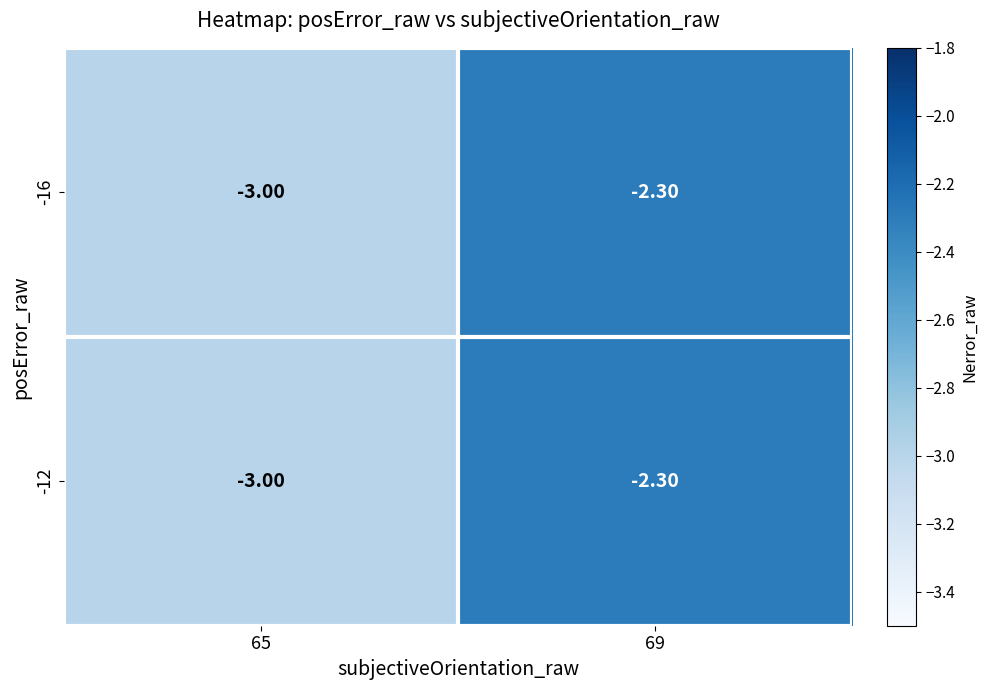

Is the value of -12 at 65 greater than the value of -16 at 69?

No